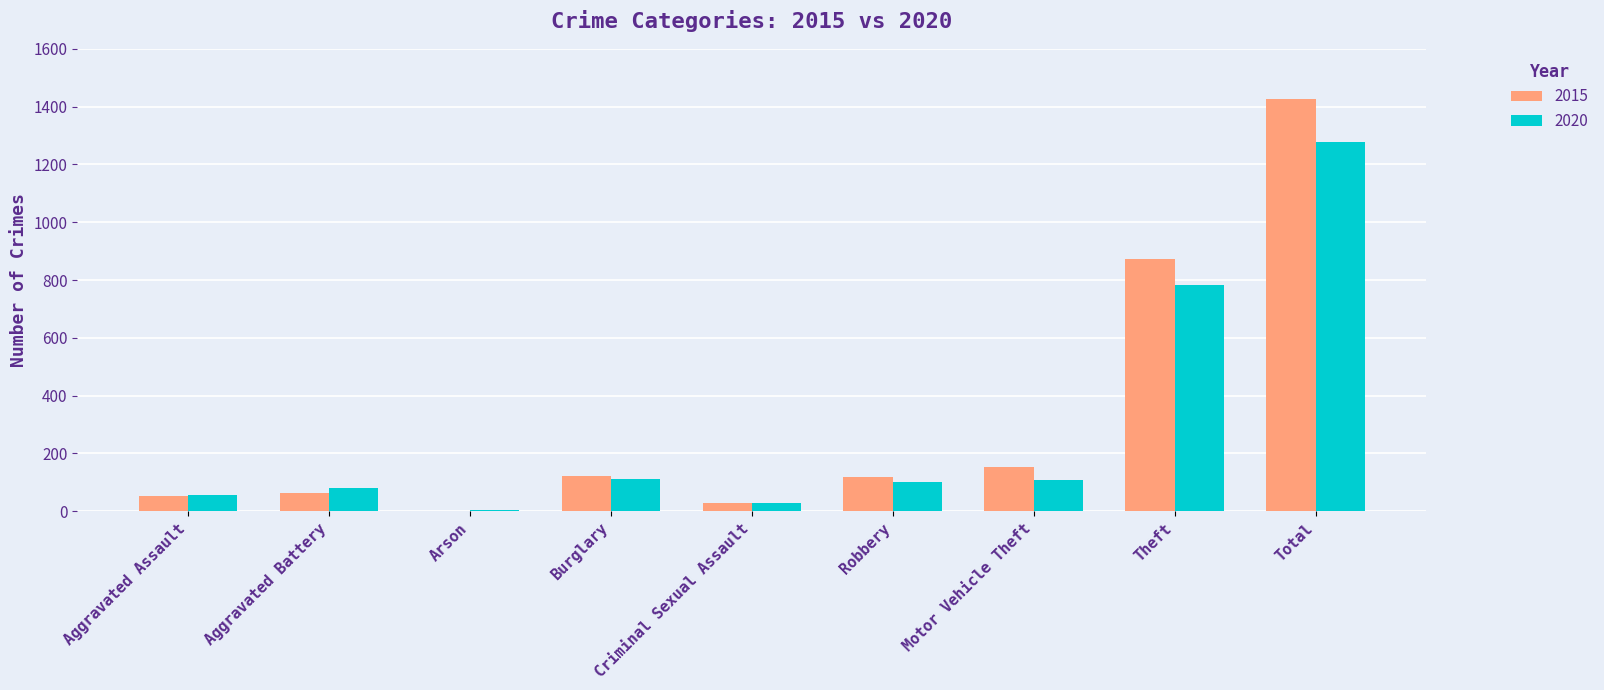

What is the total value across all series at Aggravated Battery?

146